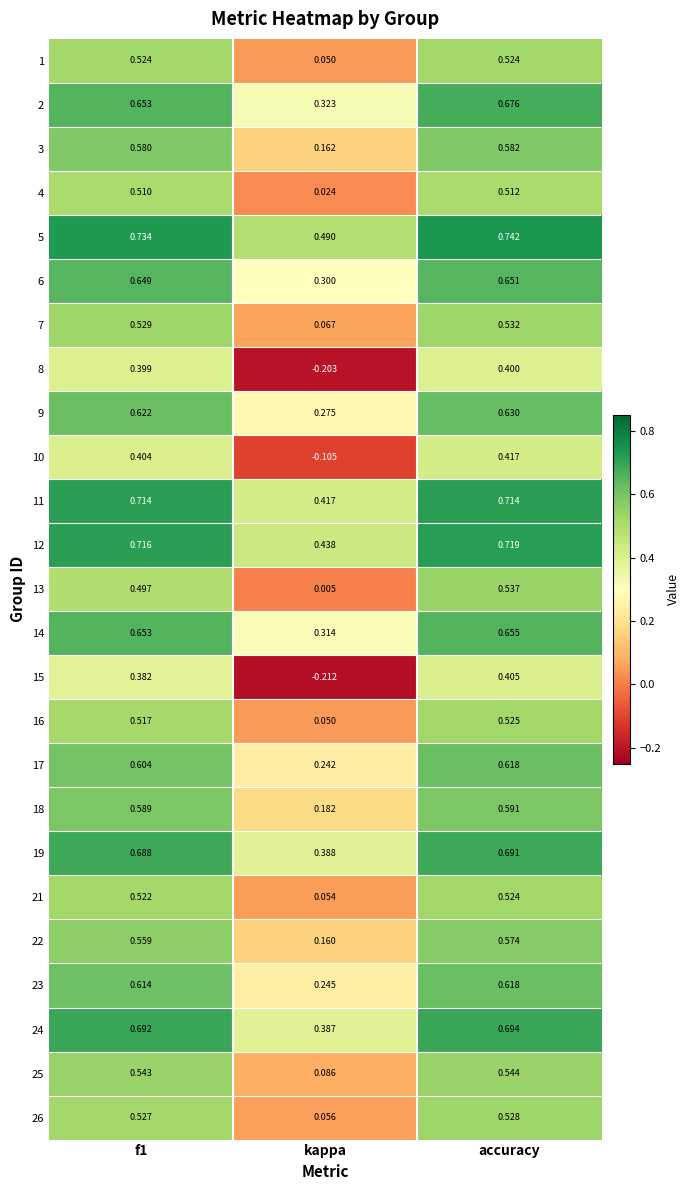

Where is 21 nearest to the value 0?

kappa